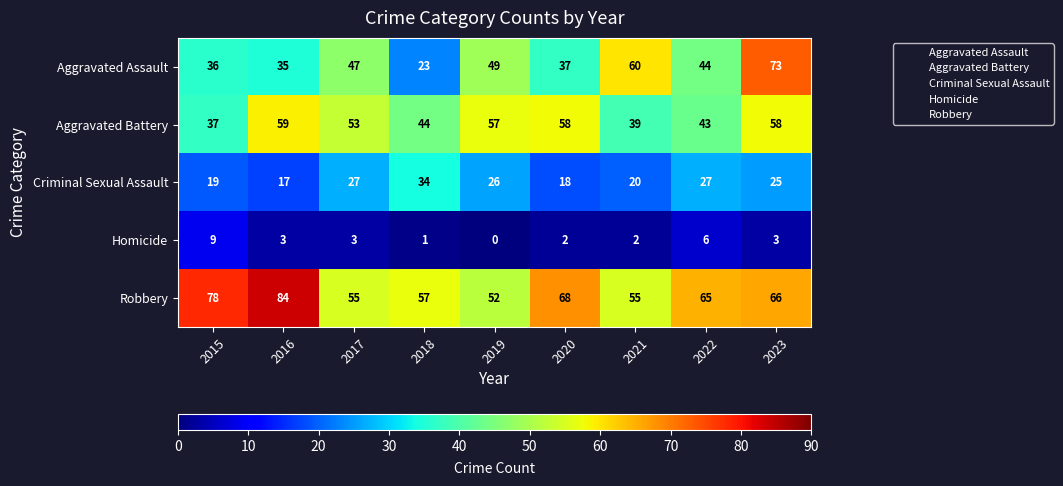

How many categories are shown in the chart?

9